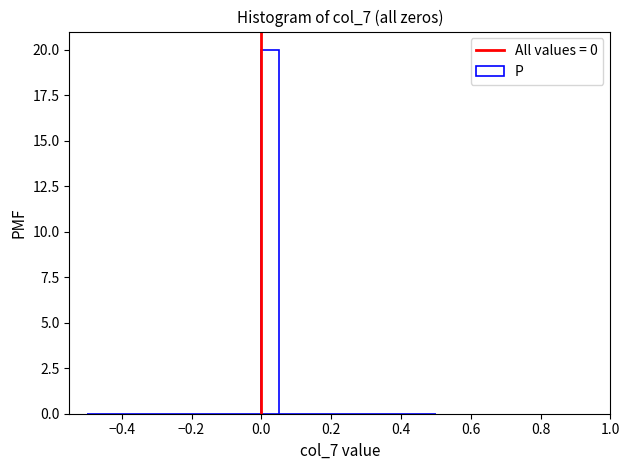

Around what value on the x-axis is the tallest bar? Give the approximate position of its centre, as read against the axis.

0.02